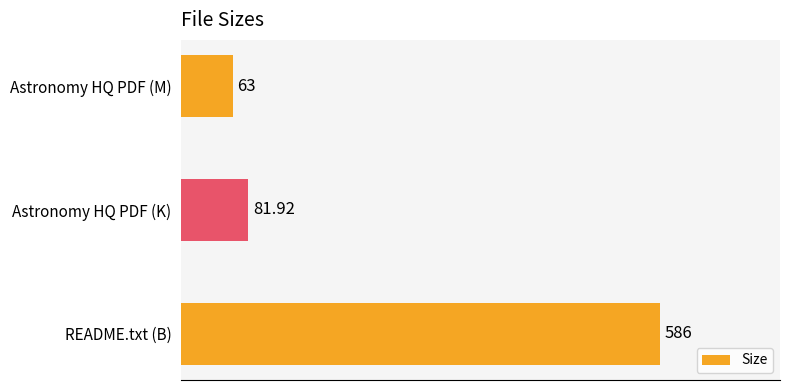

What is the maximum value shown in the chart?

586.0